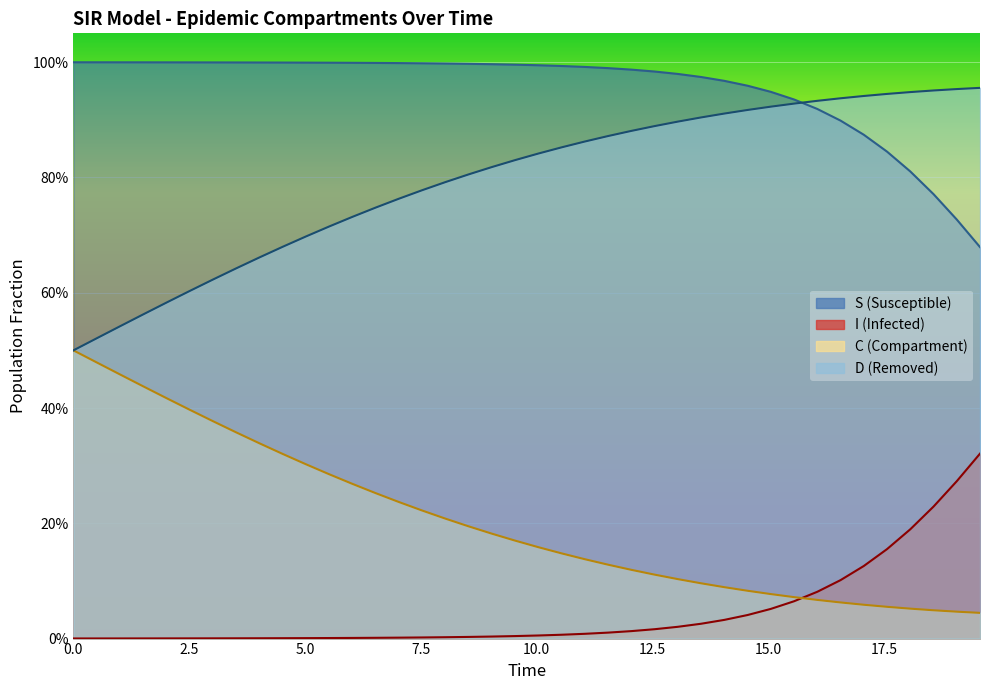

What are all the series names shown in the legend?

S (Susceptible), I (Infected), C (Compartment), D (Removed)